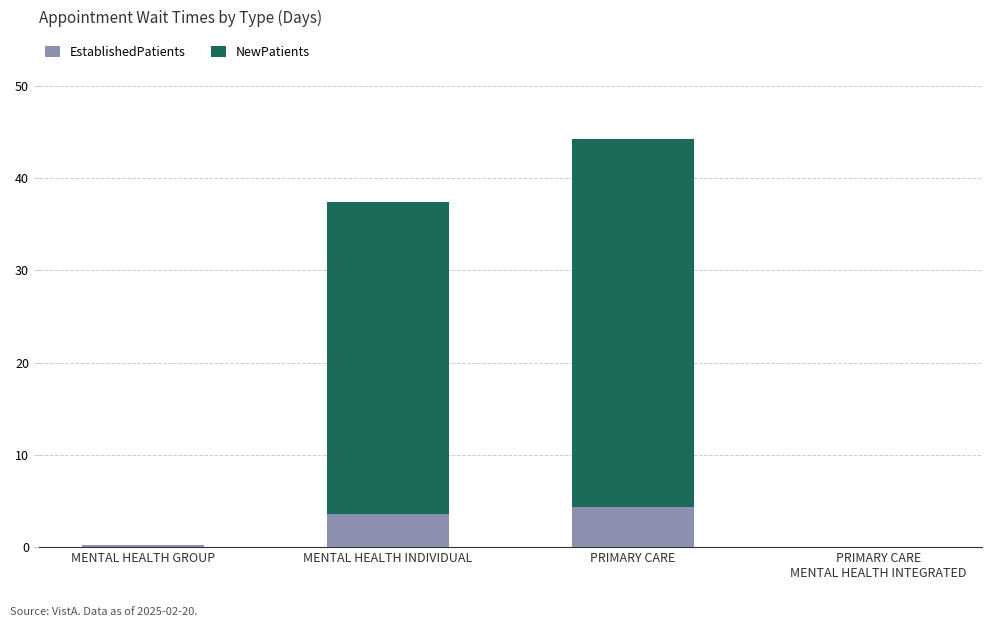

Where does the EstablishedPatients series first go above 3?

MENTAL HEALTH INDIVIDUAL